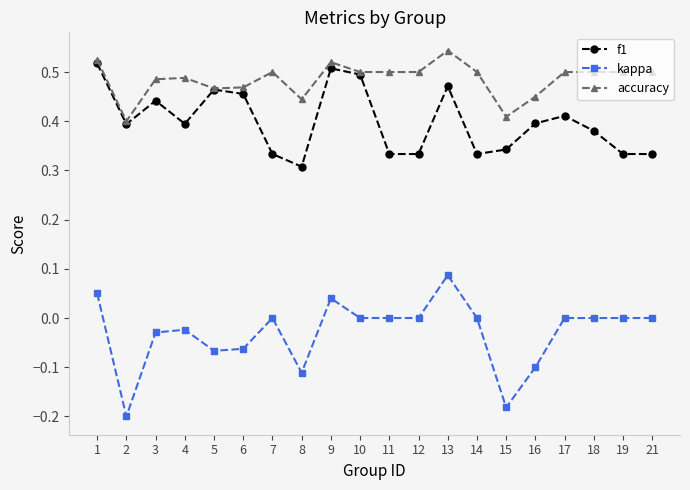

At which label does kappa reach its peak?

13